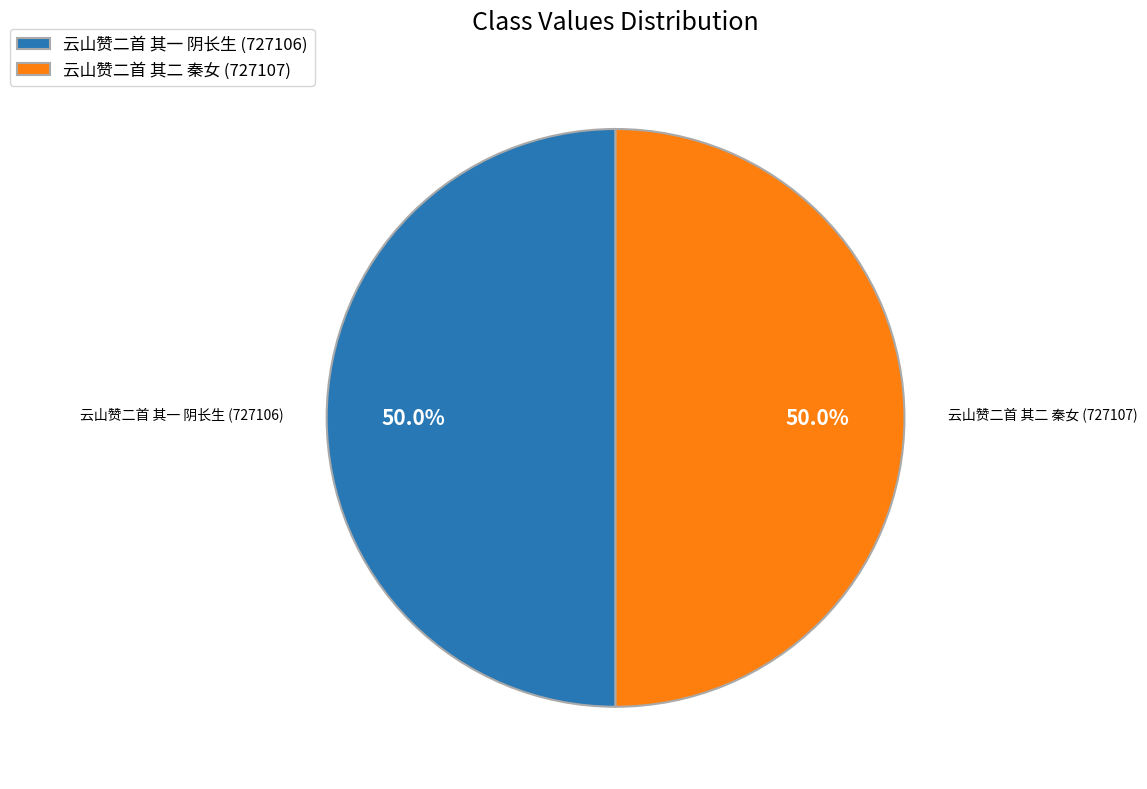

How many slices are in this pie chart?

2